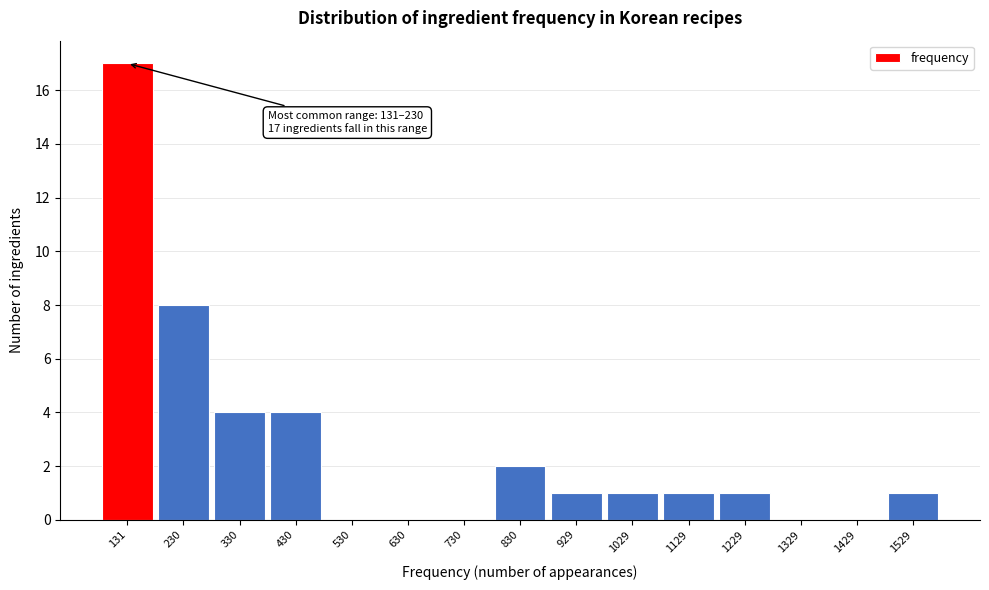

Reading right to left, list all the values displayed in this chart.

1529=1	1429=0	1329=0	1229=1	1129=1	1029=1	929=1	830=2	730=0	630=0	530=0	430=4	330=4	230=8	131=17